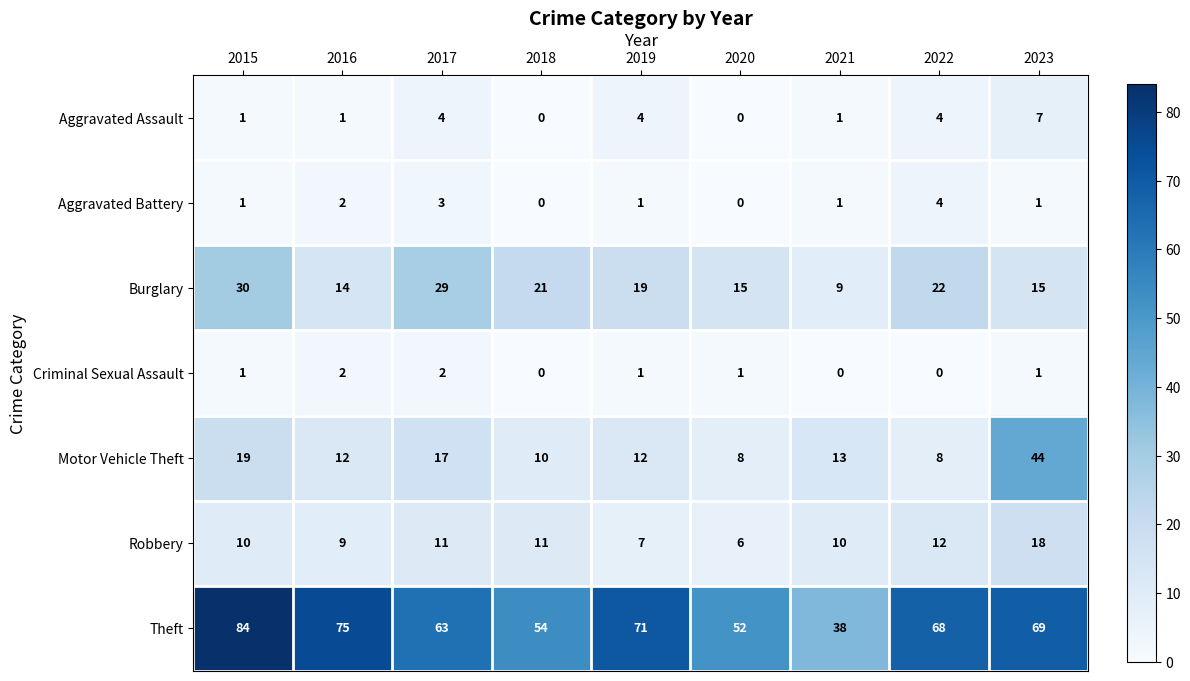

The Robbery series shows 2 at 2020. True or false?

False